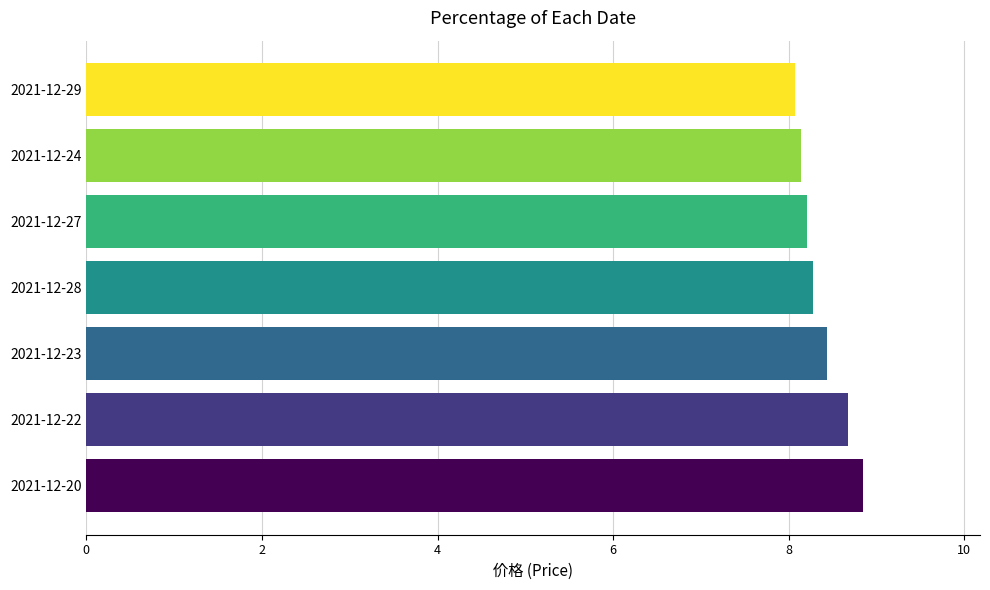

What is the smallest value displayed?

8.1